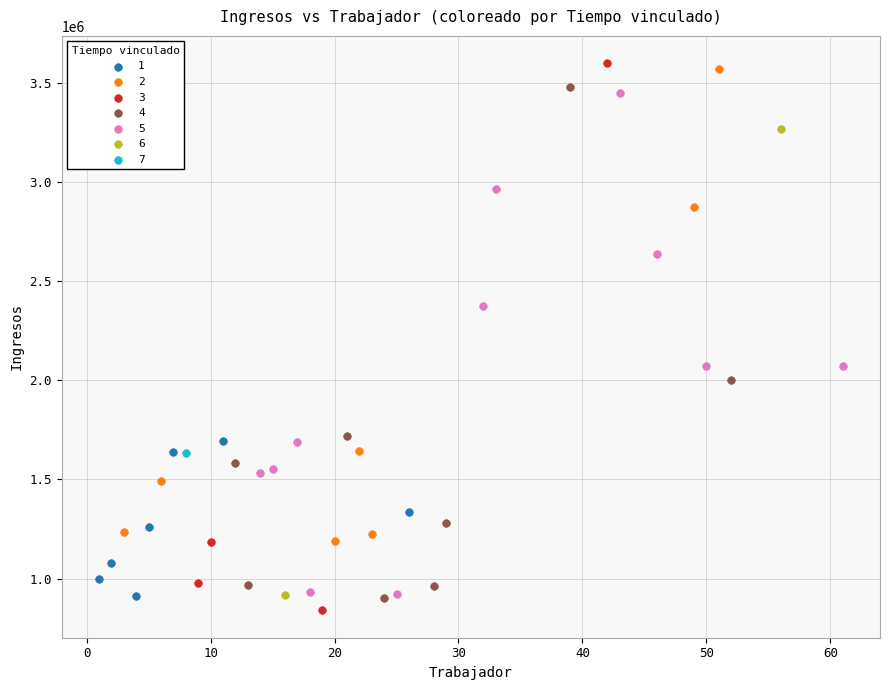

What are all the series names shown in the legend?

1, 2, 3, 4, 5, 6, 7